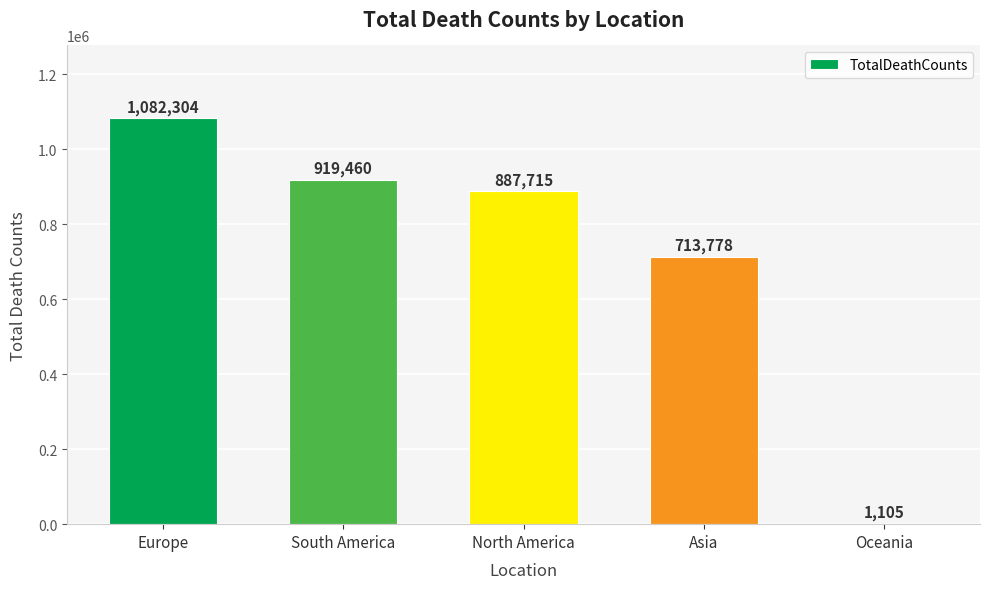

Read the value at Europe, to the nearest 50.

1082300